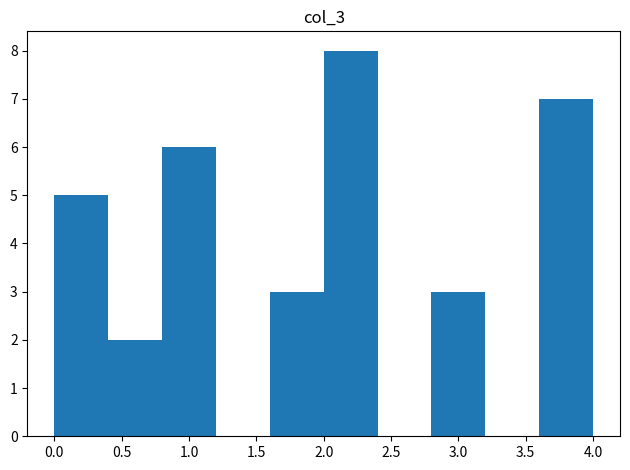

Reading left to right, transcribe this chart: for each bar, give the range it covers on the x-axis and its height. The values are not printed on the chart, so give them approximately, as read against the axis.

0.0 to 0.4: 5
0.4 to 0.8: 2
0.8 to 1.2: 6
1.2 to 1.6: 0
1.6 to 2.0: 3
2.0 to 2.4: 8
2.4 to 2.8: 0
2.8 to 3.2: 3
3.2 to 3.6: 0
3.6 to 4.0: 7